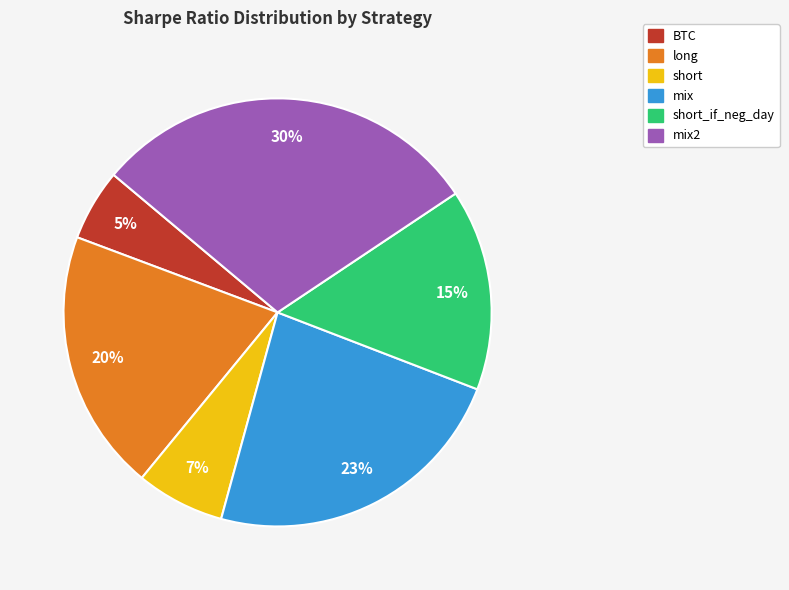

To the nearest percent, what is the average slice percentage?

17%